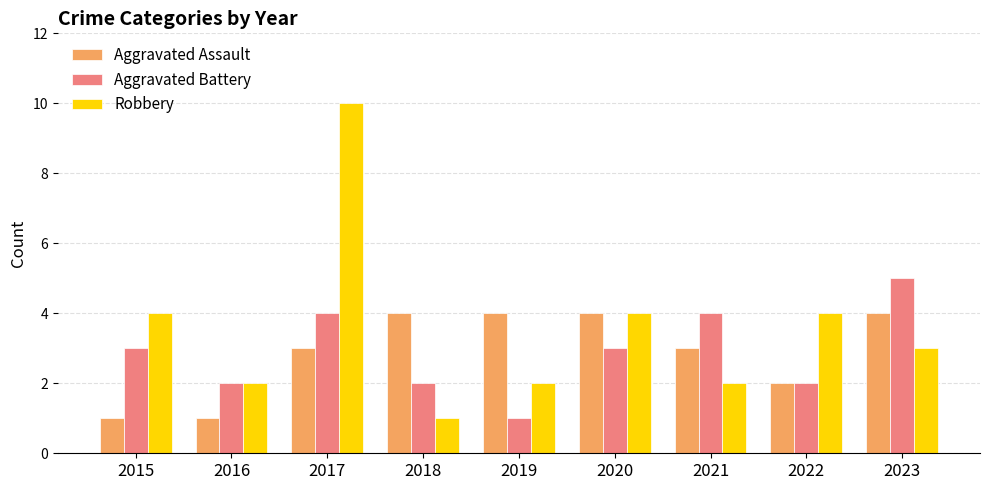

Rank the series by their maximum value, from lowest to highest.

Aggravated Assault, Aggravated Battery, Robbery